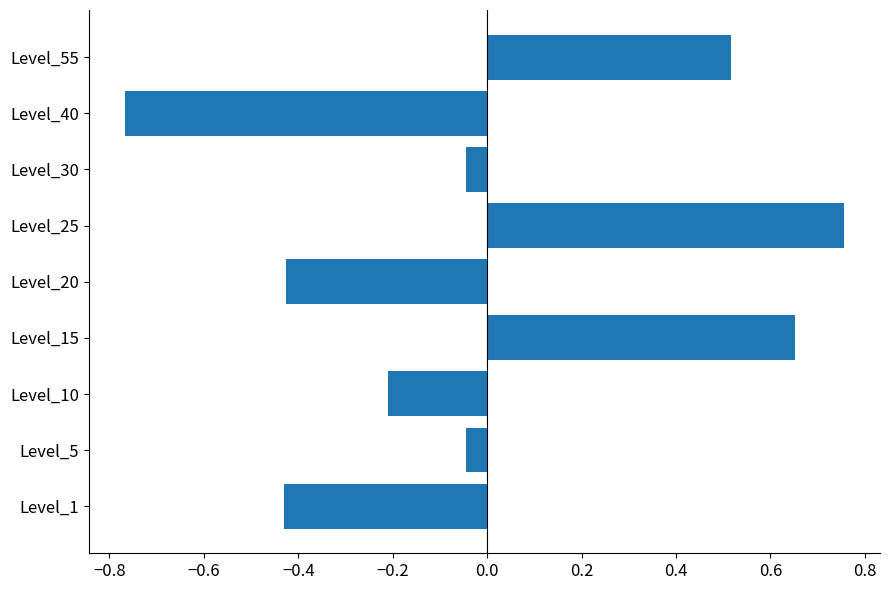

What is the change in value from Level_20 to Level_55?

+0.9